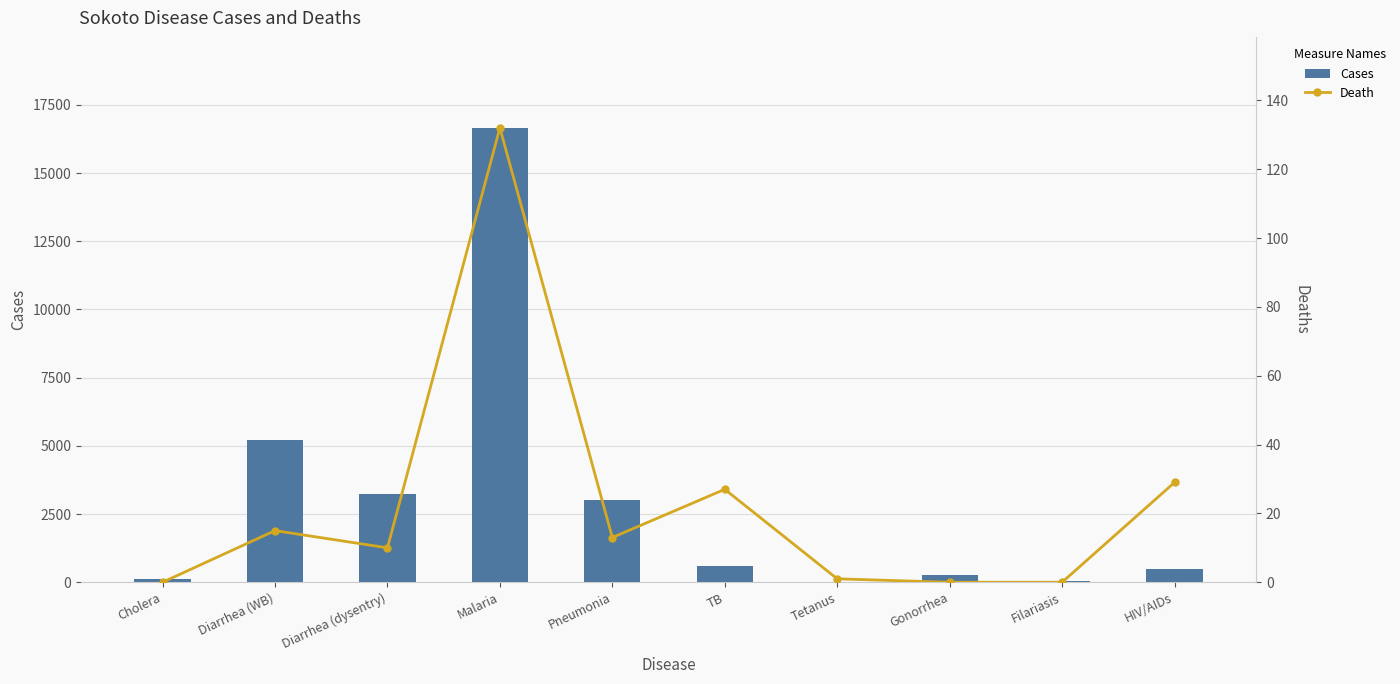

Rank the series by their average value, from highest to lowest.

Cases, Death